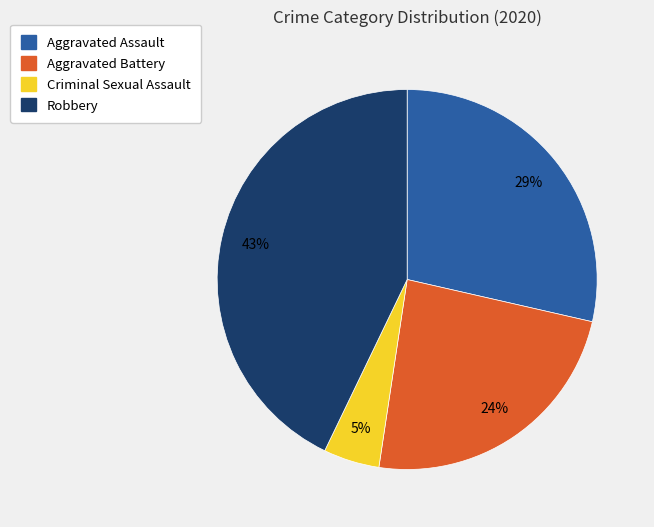

Count the number of slices in the pie.

4